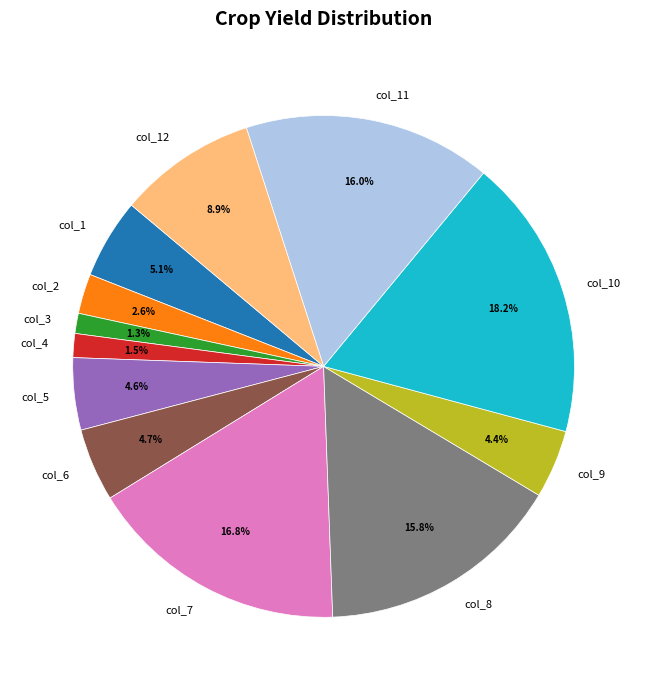

Does col_7 account for over 50% of the chart?

No